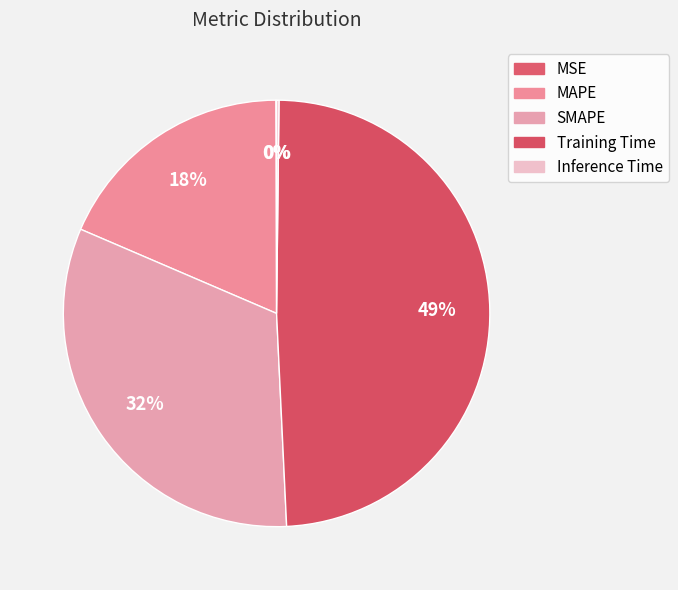

To the nearest percent, what is the difference between the largest and smallest slice percentages?

49%